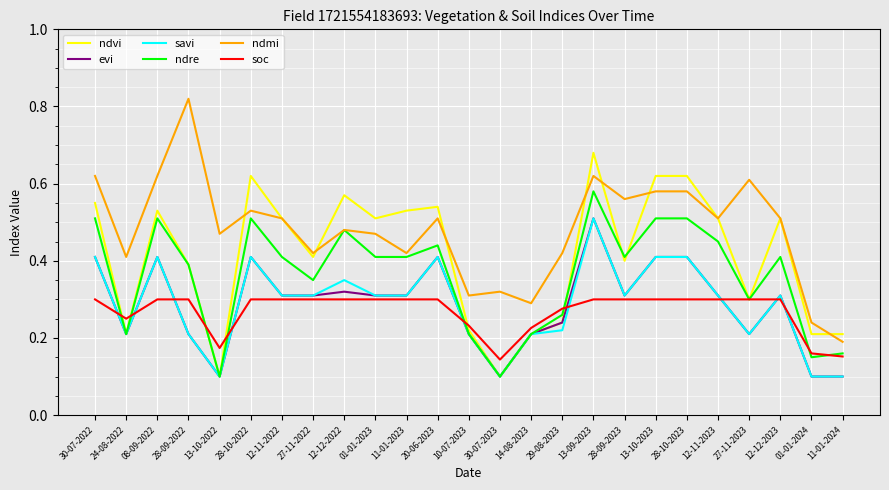

At which category does evi reach its first local peak?

08-09-2022